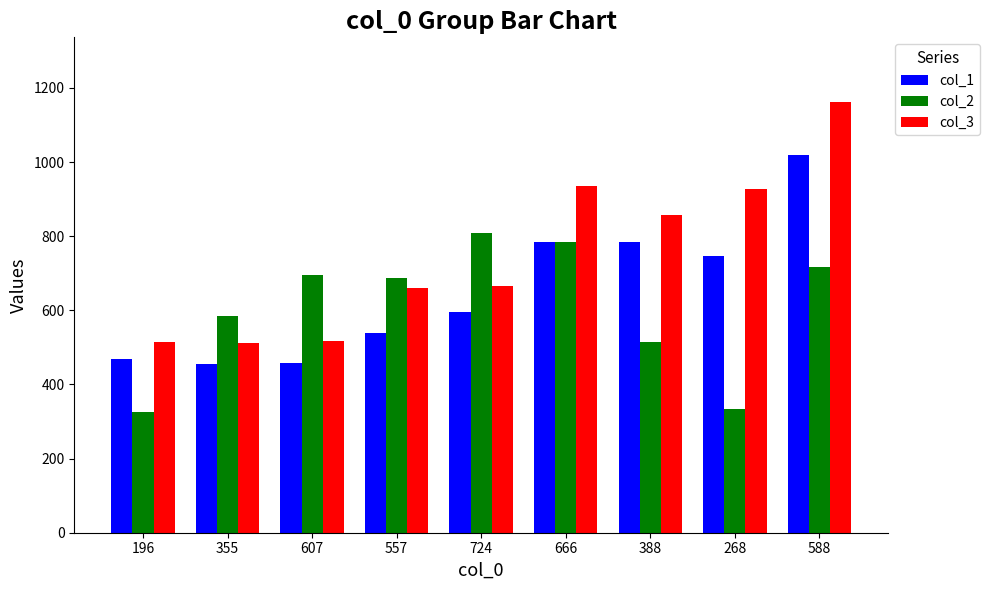

Rank the series by their average value, from highest to lowest.

col_3, col_1, col_2